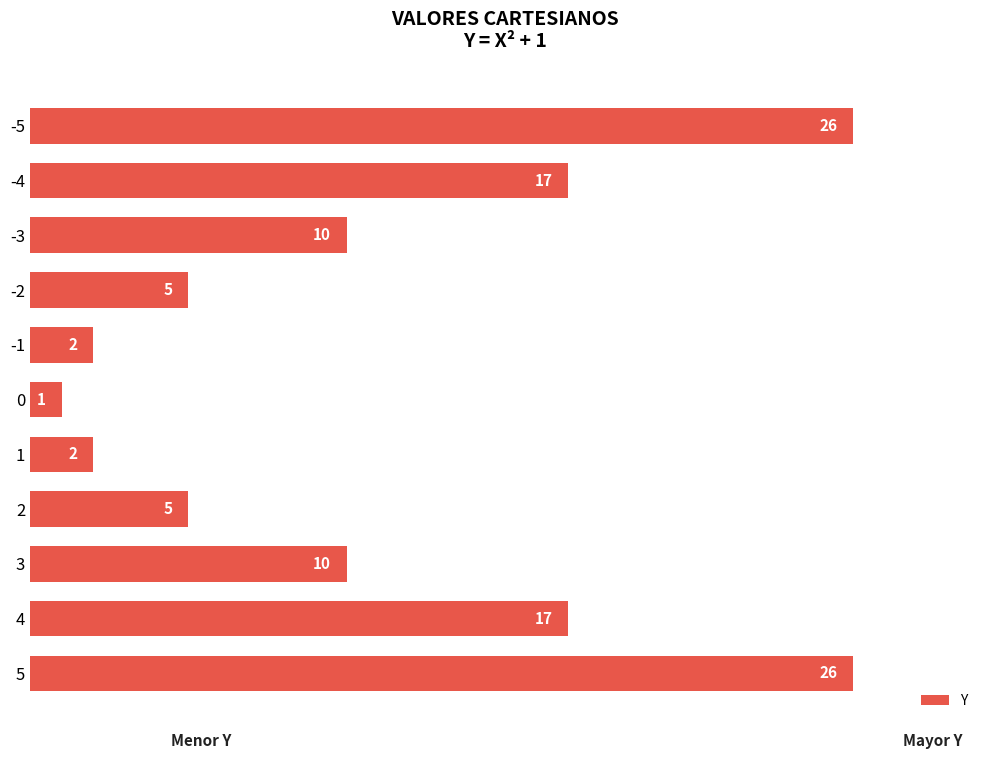

Does the chart contain stacked bars?

No